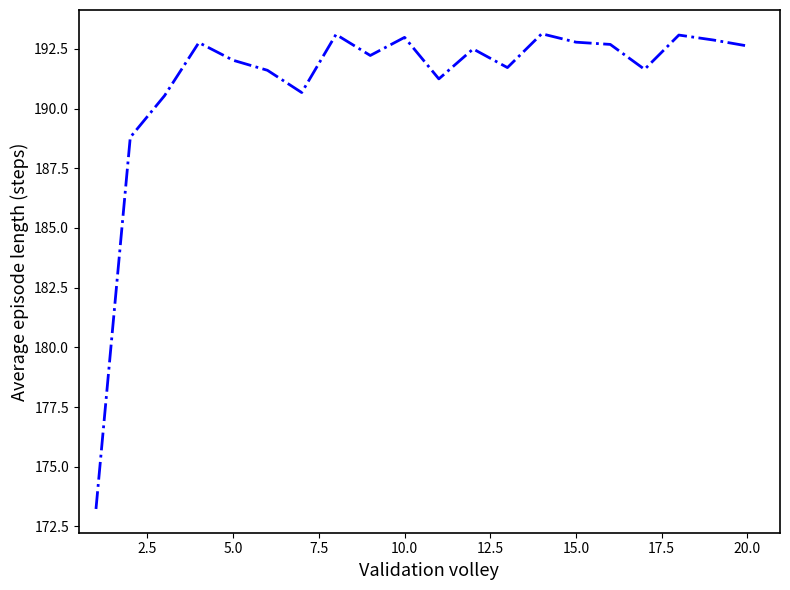

What is the greatest value displayed?

193.1